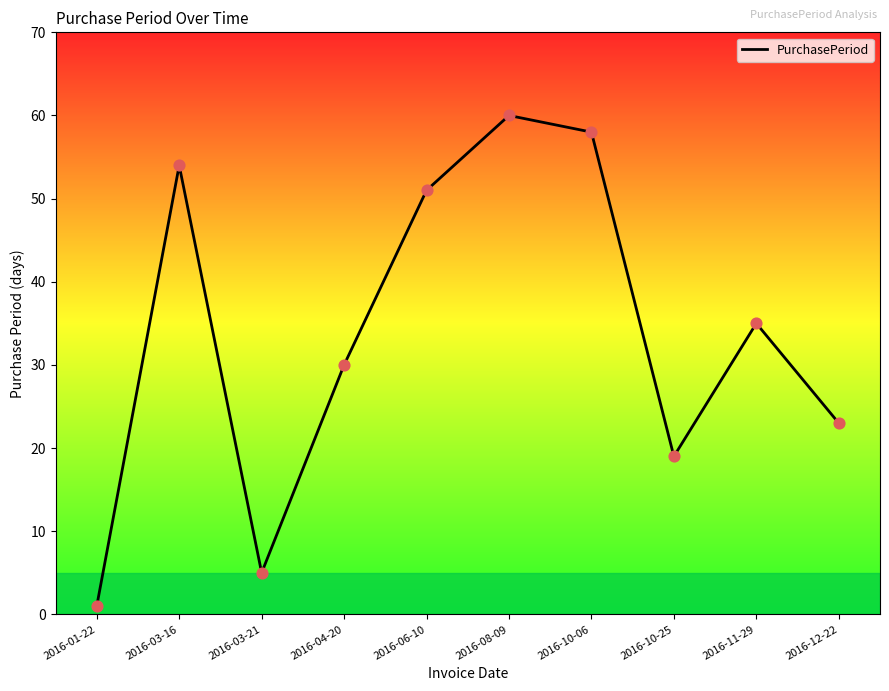

Which has a higher value, 2016-08-09 or 2016-04-20?

2016-08-09